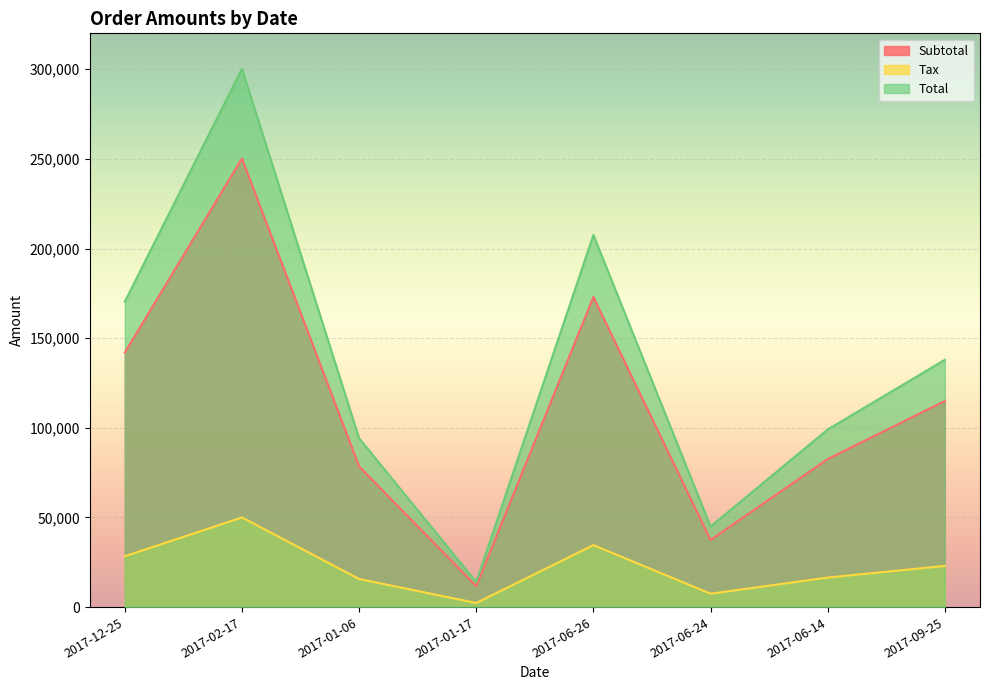

How many values in the Tax series are below 22989?

4